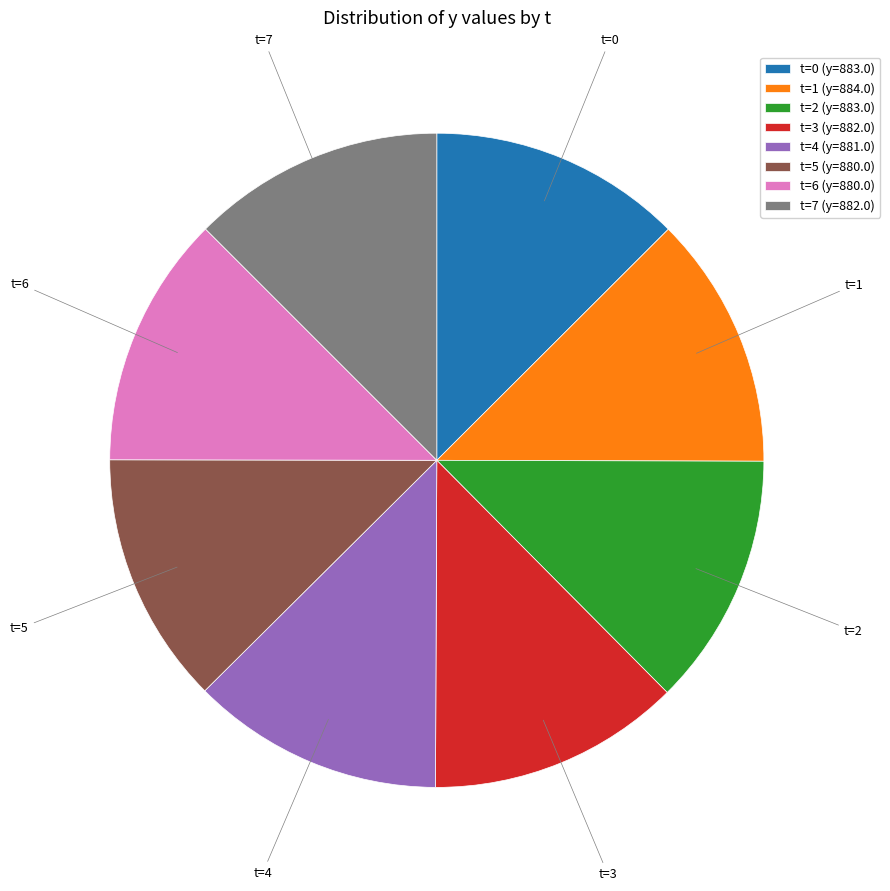

What is the ratio of the value at t=7 to the value at t=6?

1.0